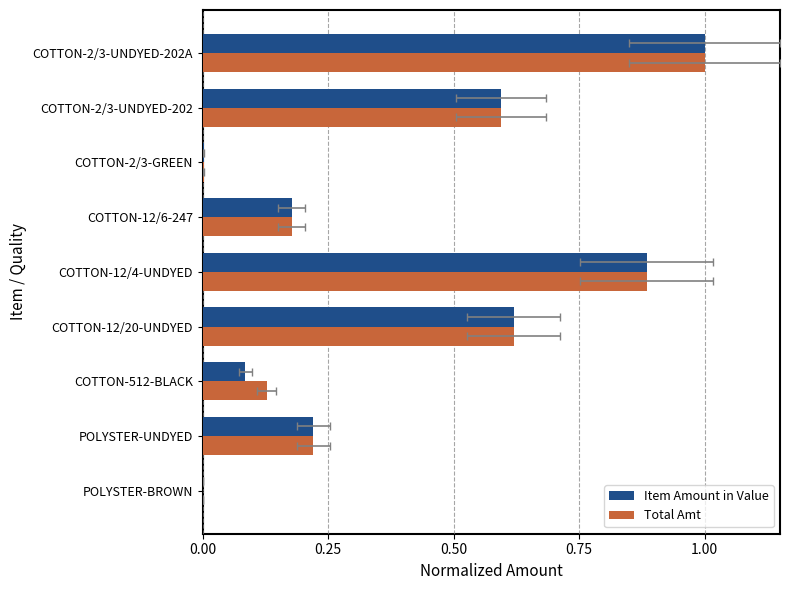

The Item Amount in Value series shows 0.8 at COTTON-2/3-UNDYED-202. True or false?

False